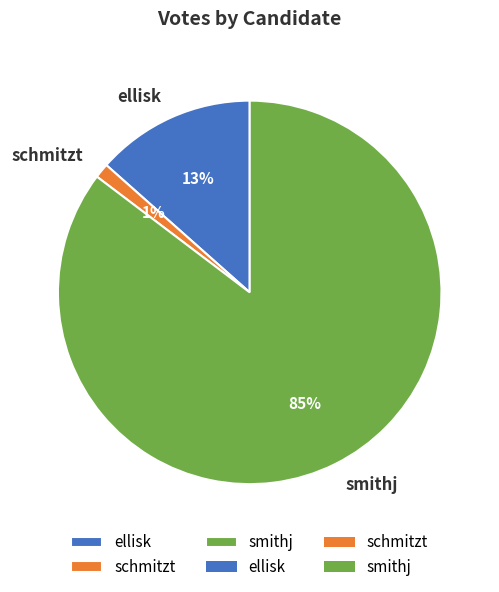

Rank the categories by value from highest to lowest.

smithj, ellisk, schmitzt